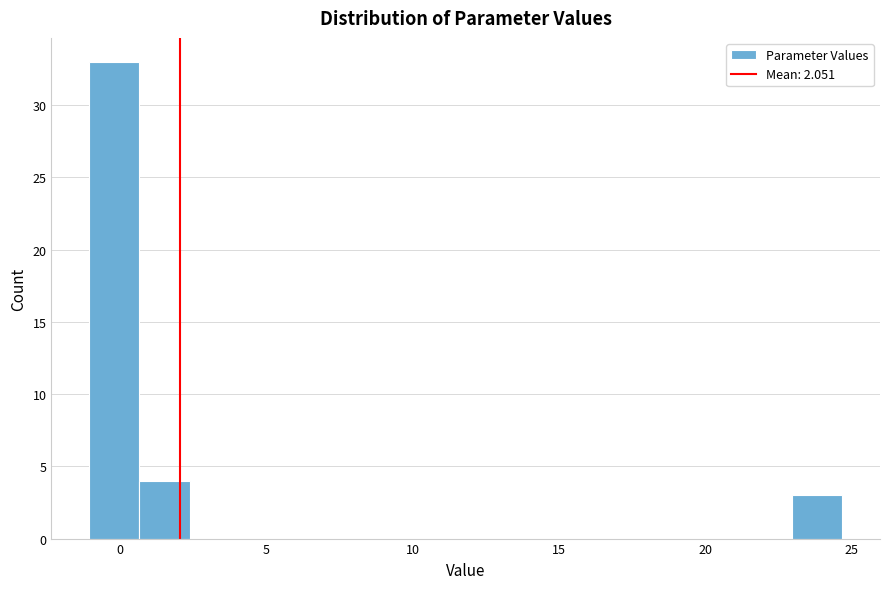

Around what value on the x-axis is the tallest bar? Give the approximate position of its centre, as read against the axis.

0.0